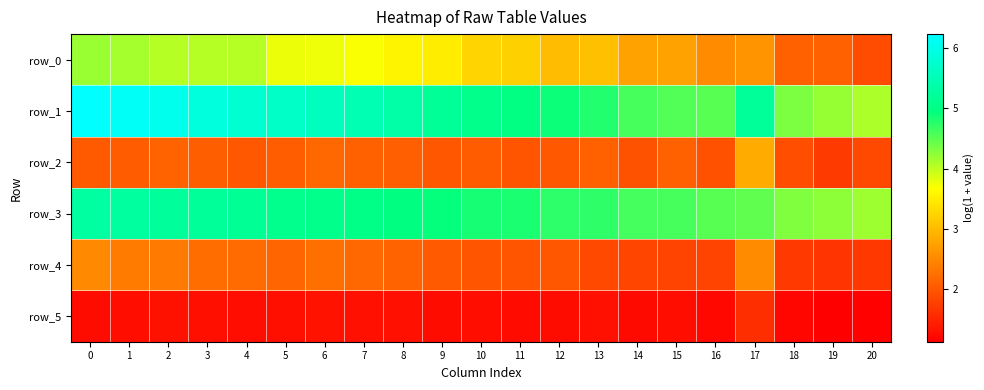

Reading left to right, list all the values displayed in this chart.

row_0: 0=4.2	1=4.1	2=4.0	3=4.0	4=4.0	5=3.8	6=3.8	7=3.7	8=3.6	9=3.5	10=3.3	11=3.2	12=3.0	13=3.1	14=2.8	15=2.8	16=2.5	17=2.6	18=2.1	19=2.1	20=1.9
row_1: 0=6.2	1=6.1	2=6.0	3=5.9	4=5.8	5=5.7	6=5.6	7=5.5	8=5.3	9=5.2	10=5.1	11=5.0	12=4.9	13=4.8	14=4.6	15=4.5	16=4.5	17=5.2	18=4.3	19=4.2	20=4.1
row_2: 0=2.0	1=2.1	2=2.1	3=2.1	4=2.0	5=2.1	6=2.2	7=2.1	8=2.1	9=2.0	10=2.1	11=2.0	12=2.0	13=2.1	14=2.0	15=2.1	16=1.9	17=2.8	18=1.9	19=1.7	20=1.9
row_3: 0=5.3	1=5.3	2=5.2	3=5.2	4=5.2	5=5.1	6=5.1	7=5.0	8=5.0	9=4.9	10=4.8	11=4.8	12=4.7	13=4.7	14=4.6	15=4.6	16=4.5	17=4.5	18=4.3	19=4.3	20=4.2
row_4: 0=2.5	1=2.4	2=2.4	3=2.2	4=2.2	5=2.1	6=2.3	7=2.2	8=2.1	9=2.0	10=2.0	11=2.0	12=2.0	13=1.9	14=1.8	15=1.8	16=1.8	17=2.5	18=1.7	19=1.7	20=1.7
row_5: 0=1.3	1=1.3	2=1.3	3=1.3	4=1.3	5=1.3	6=1.3	7=1.3	8=1.3	9=1.3	10=1.3	11=1.2	12=1.3	13=1.3	14=1.2	15=1.3	16=1.2	17=1.6	18=1.2	19=1.1	20=1.2